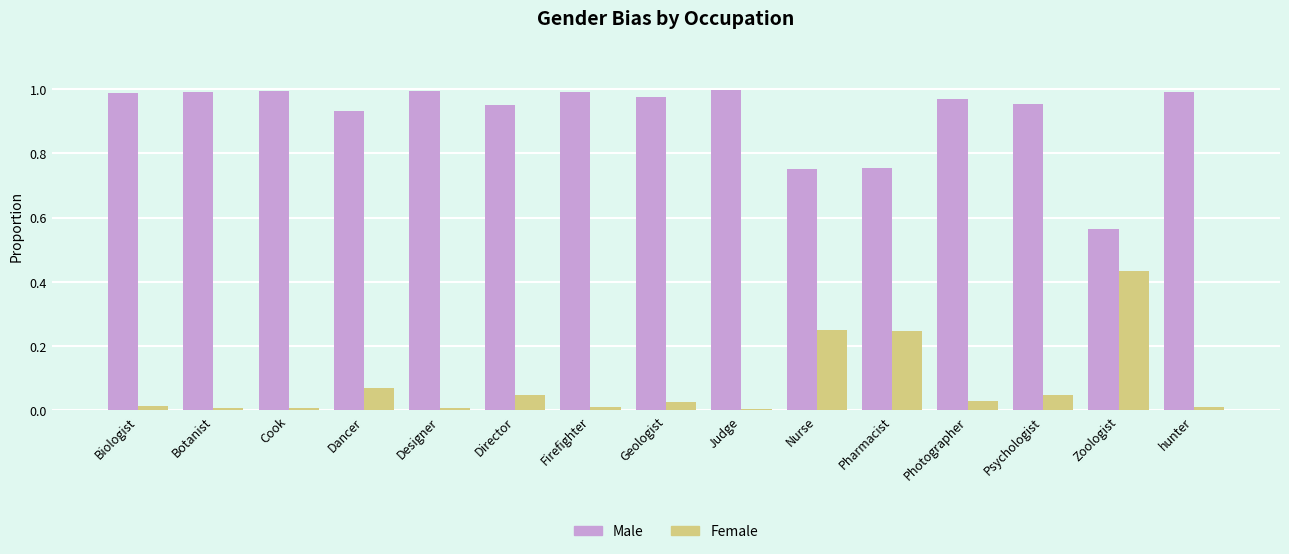

The value of Female at hunter is 0.0. True or false?

True